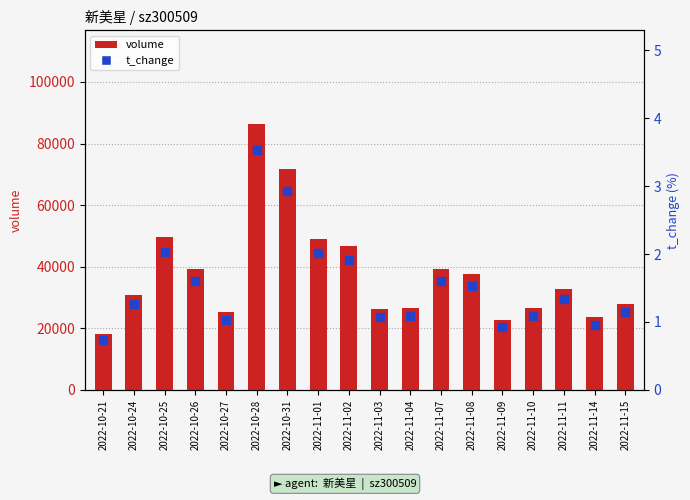

Is the value of t_change at 2022-11-07 greater than the value of volume at 2022-11-08?

No